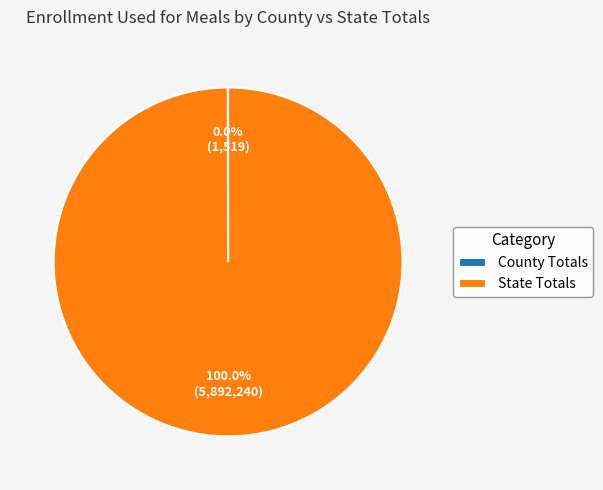

Which category has the biggest portion of the pie?

State Totals